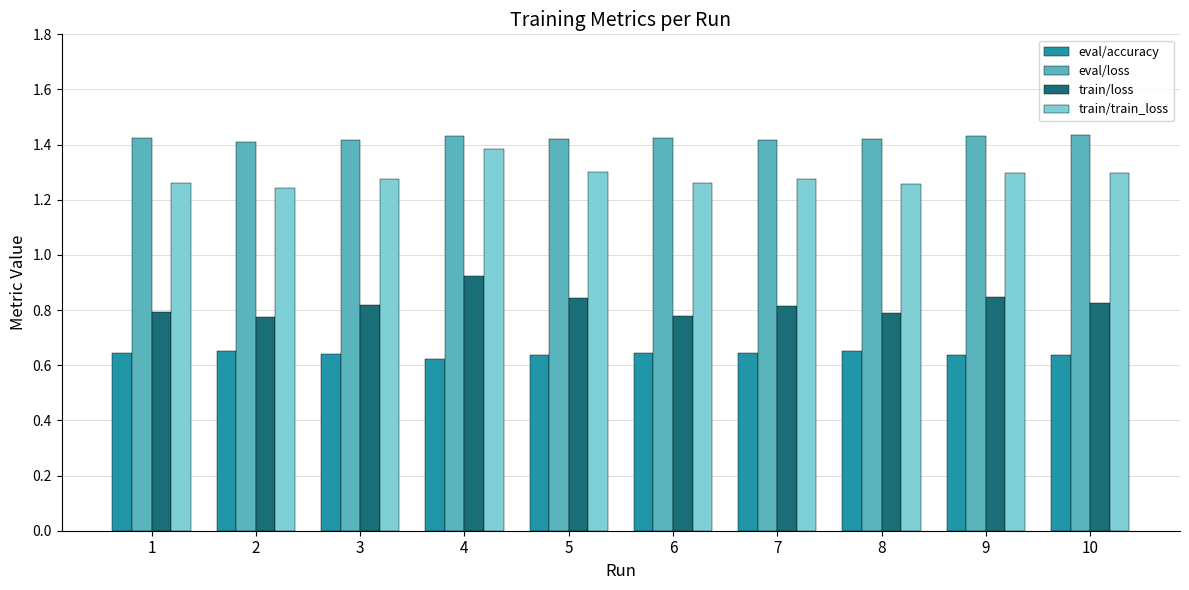

Which series has the largest total across all categories?

eval/loss